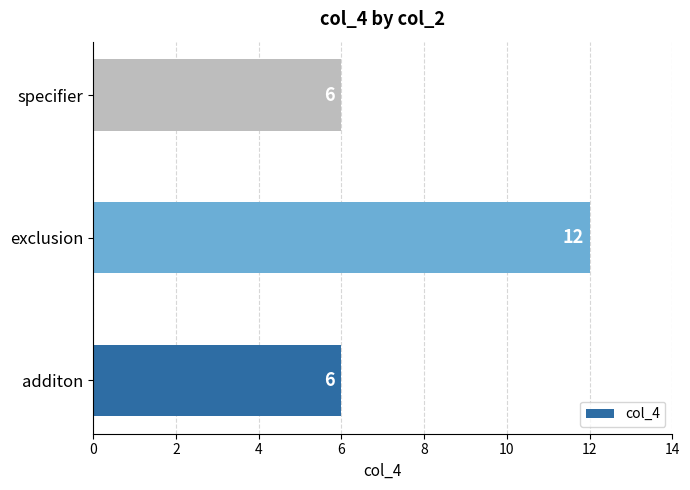

Reading top to bottom, list all the values displayed in this chart.

specifier=6	exclusion=12	additon=6